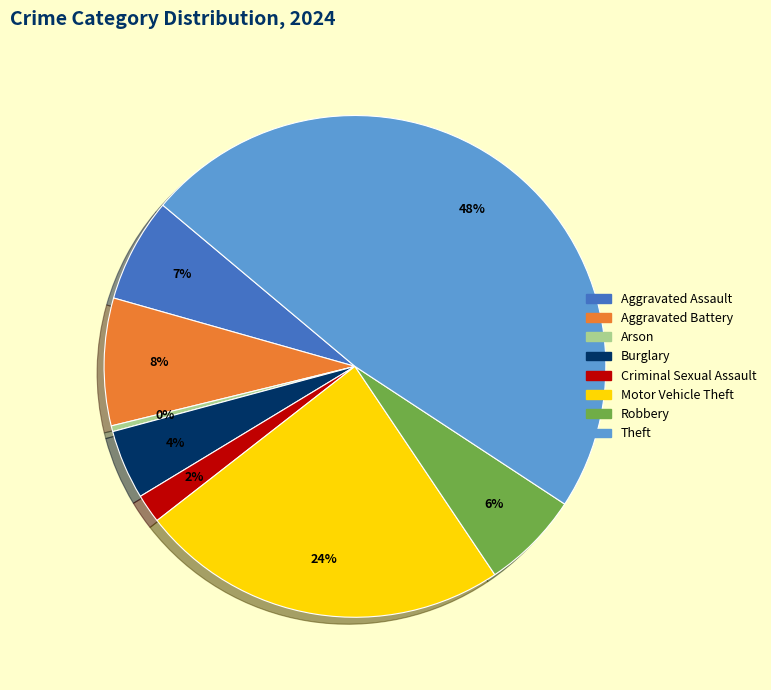

To the nearest percent, what is the difference between the largest and smallest slice percentages?

48%